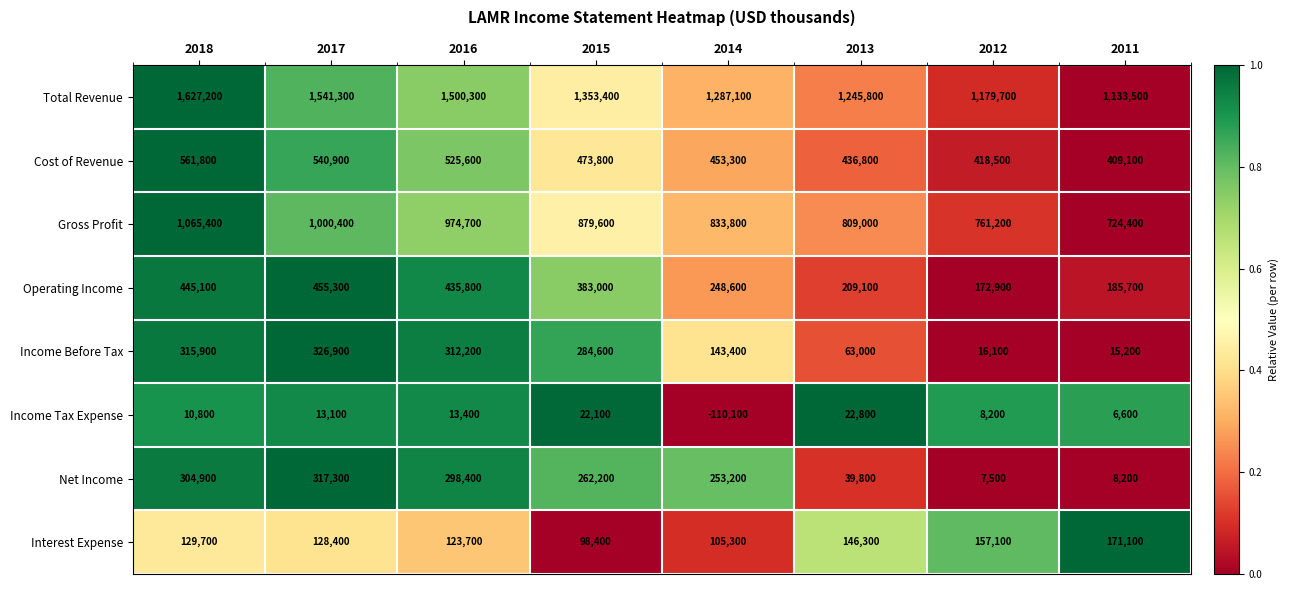

Count the number of categories in the chart.

8